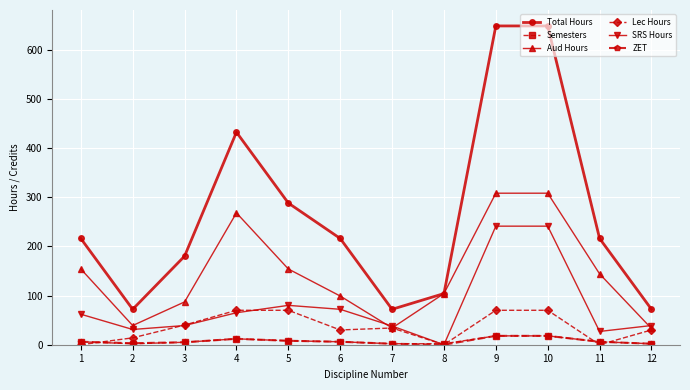

Which series has the largest total across all categories?

Total Hours